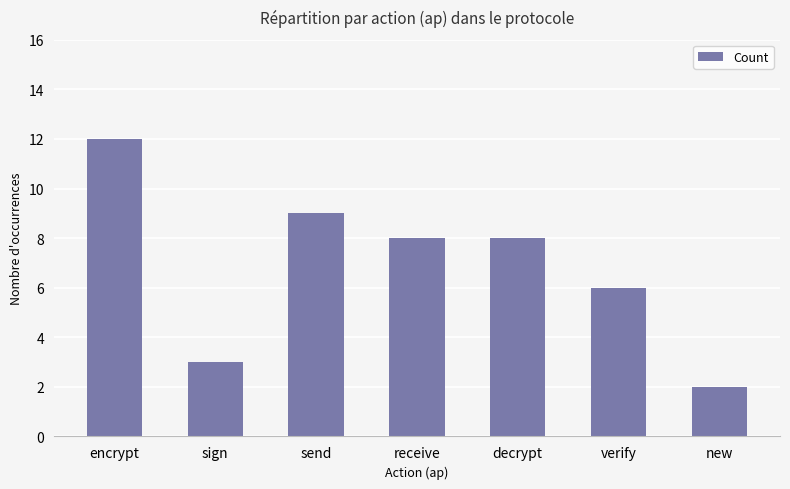

Are the bars horizontal?

No